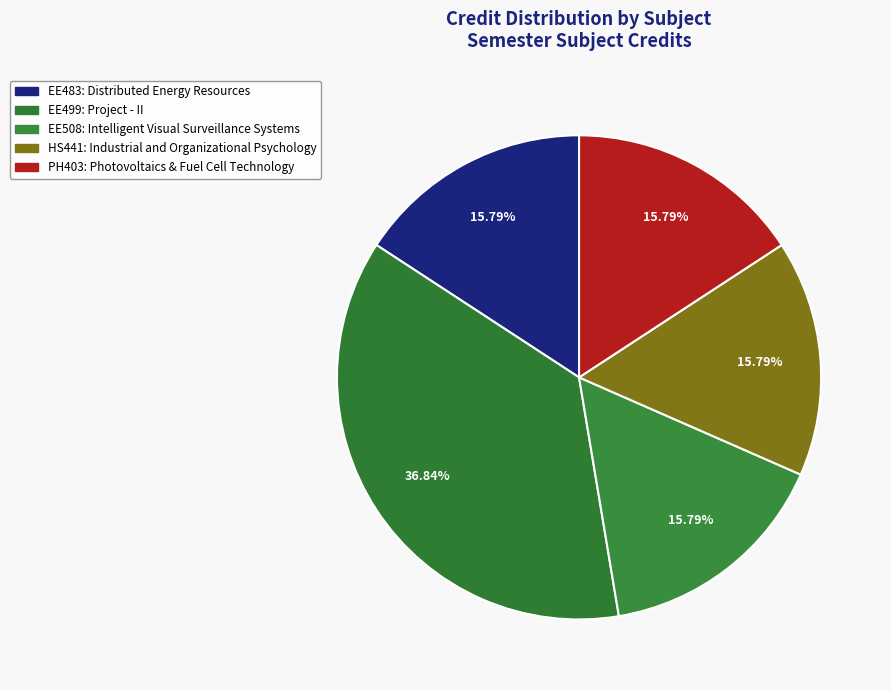

How many segments does this pie chart have?

5